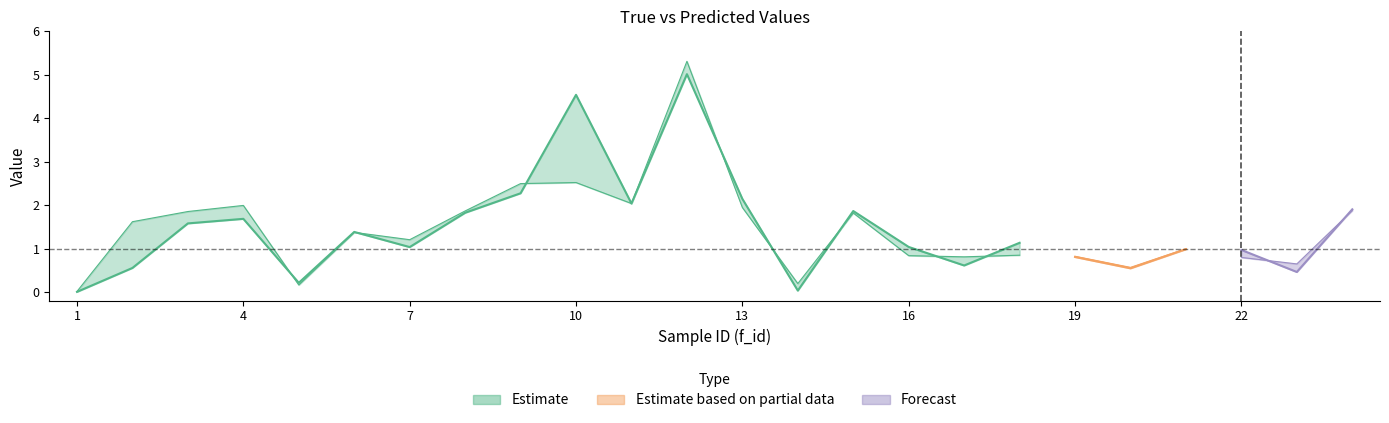

Is the value of true at 8 greater than the value of predicted at 4?

No